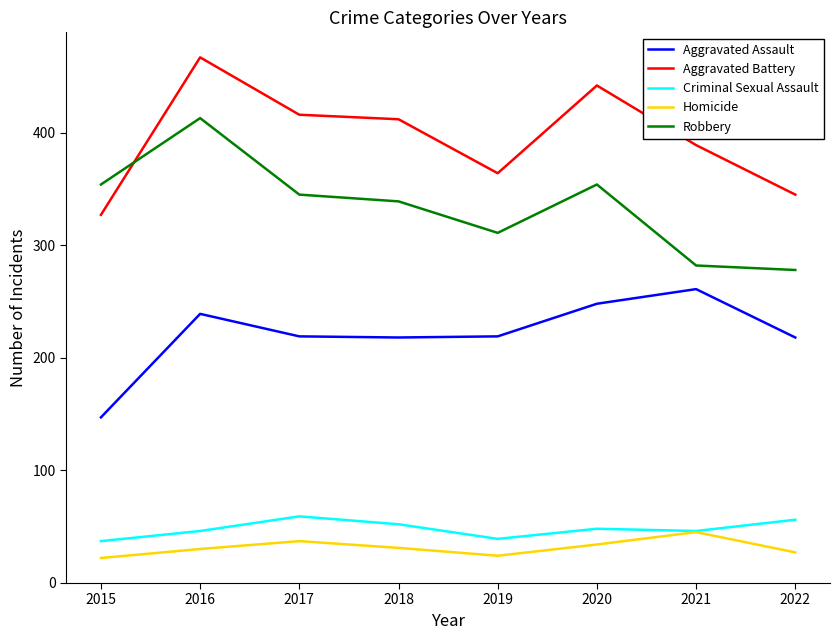

Read the Criminal Sexual Assault value at 2016.

46